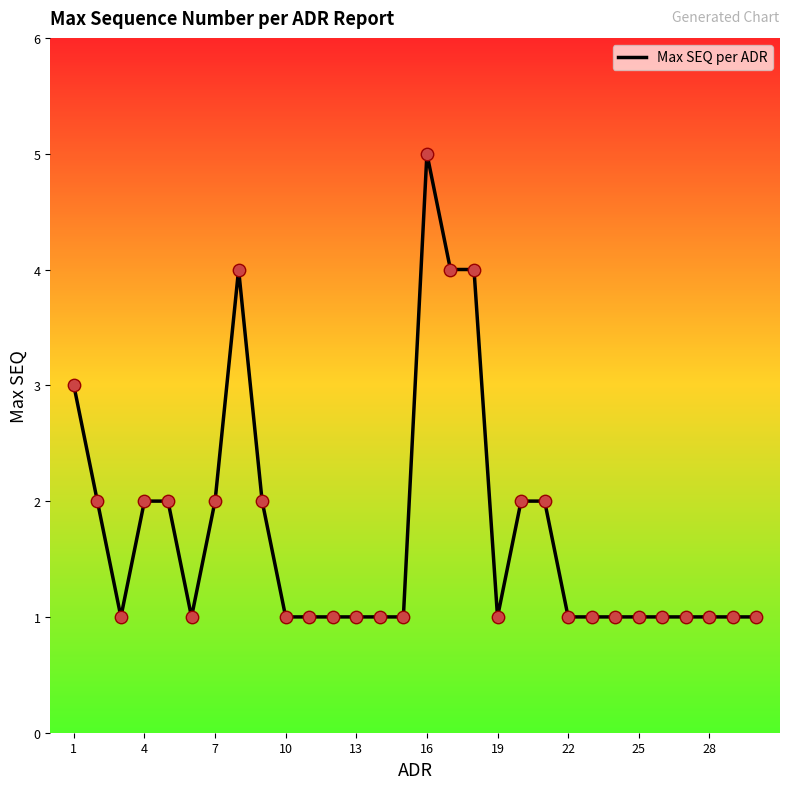

What is the greatest value displayed?

5